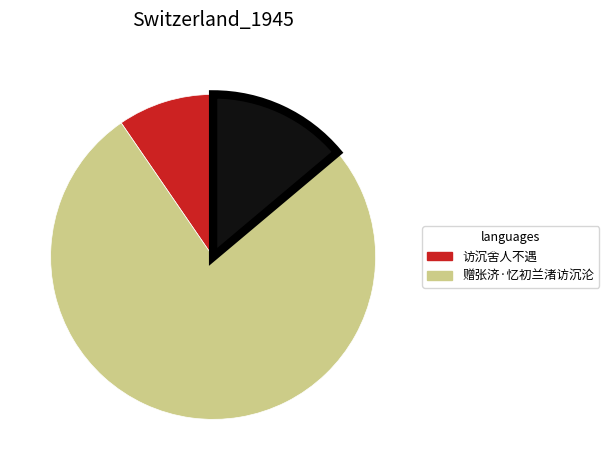

How many slices are in this pie chart?

3